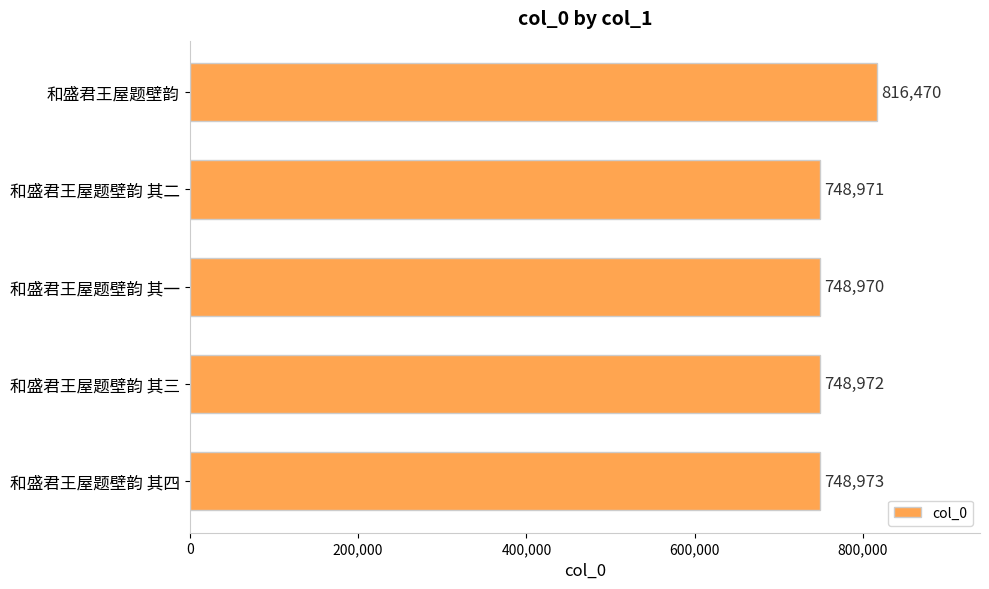

The chart shows a value of 438731 at 和盛君王屋题壁韵 其四. True or false?

False